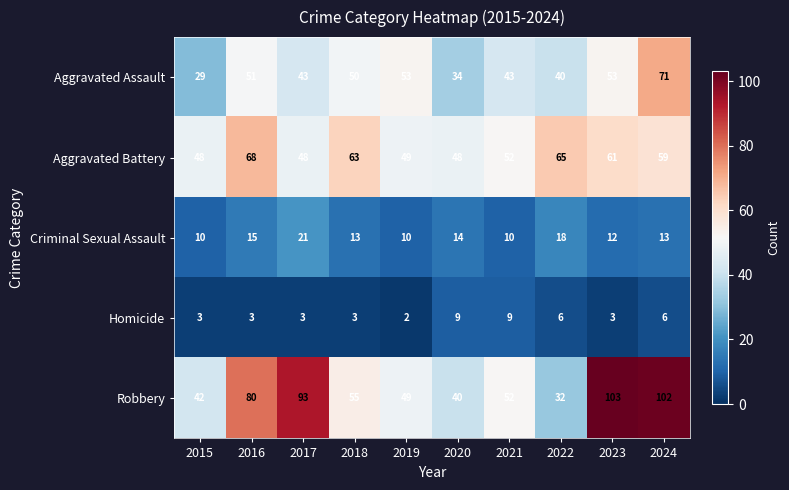

What is the sum of all Aggravated Assault values?

467